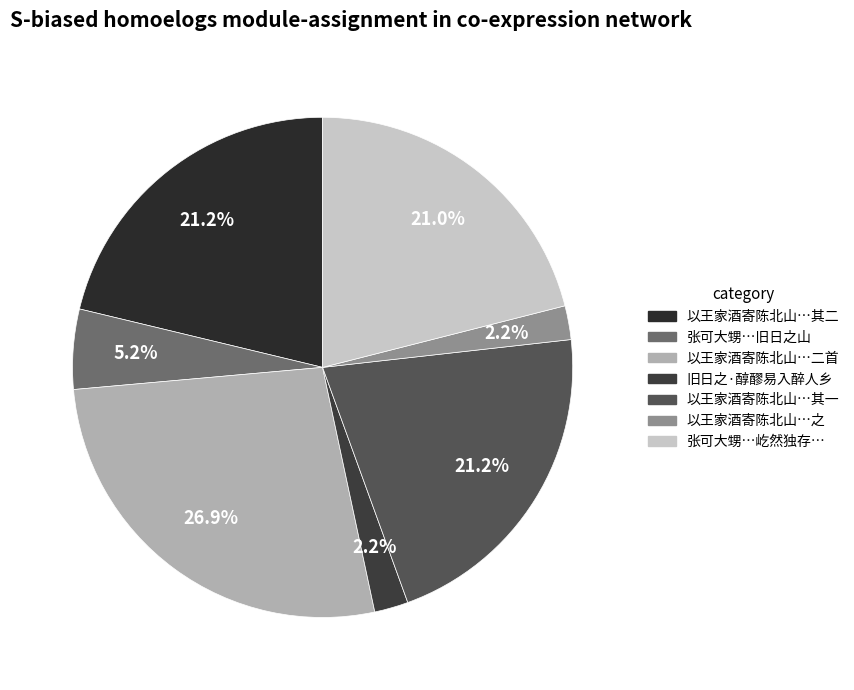

How many slices are in this pie chart?

7